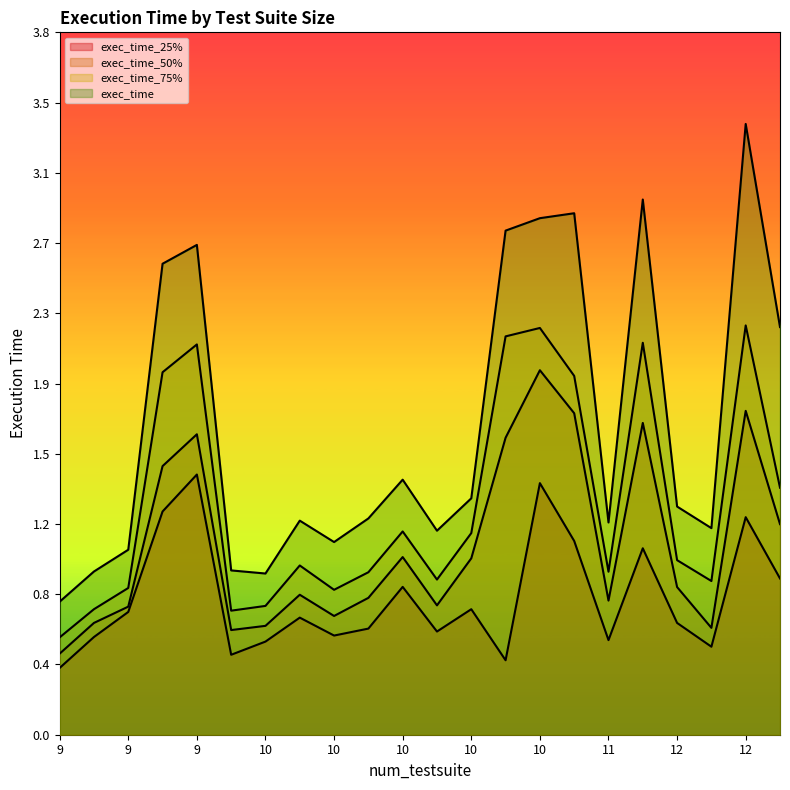

Which series has the largest range (max minus min)?

exec_time